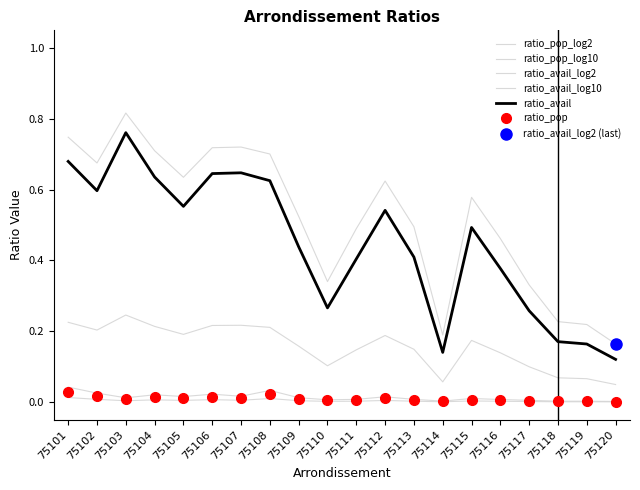

What is the value of the ratio_avail_log10 point at the 17th from the left?

0.1